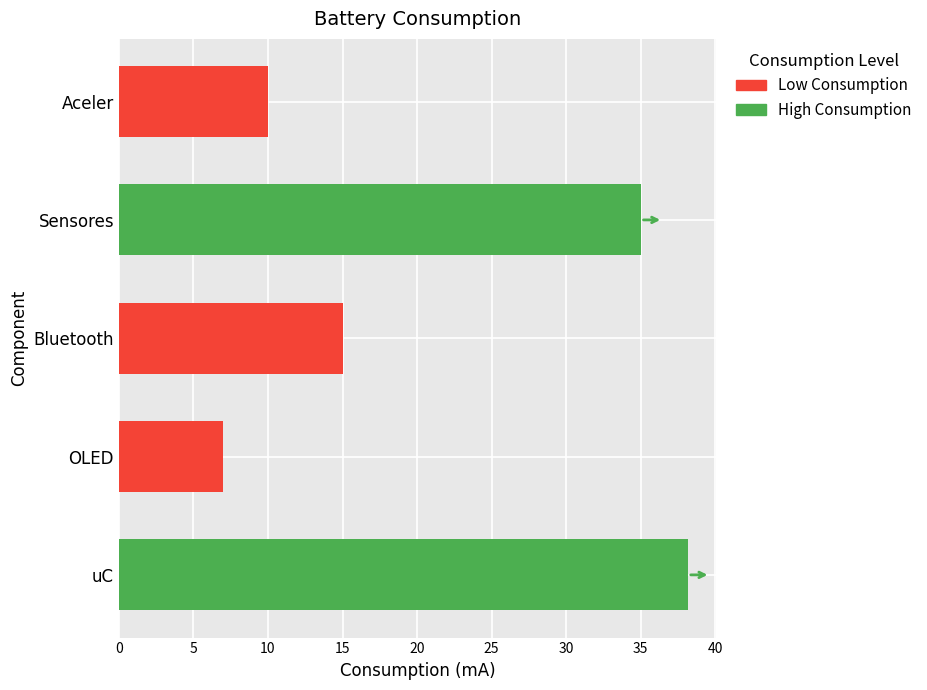

How many bars are there in total?

5